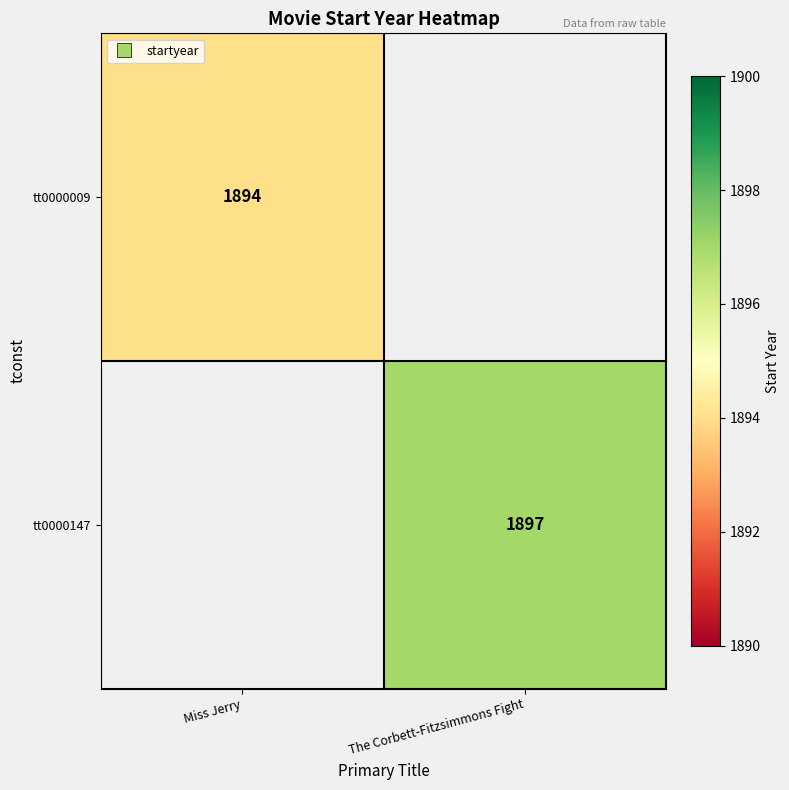

The tt0000009 series shows 2797.4 at Miss Jerry. True or false?

False